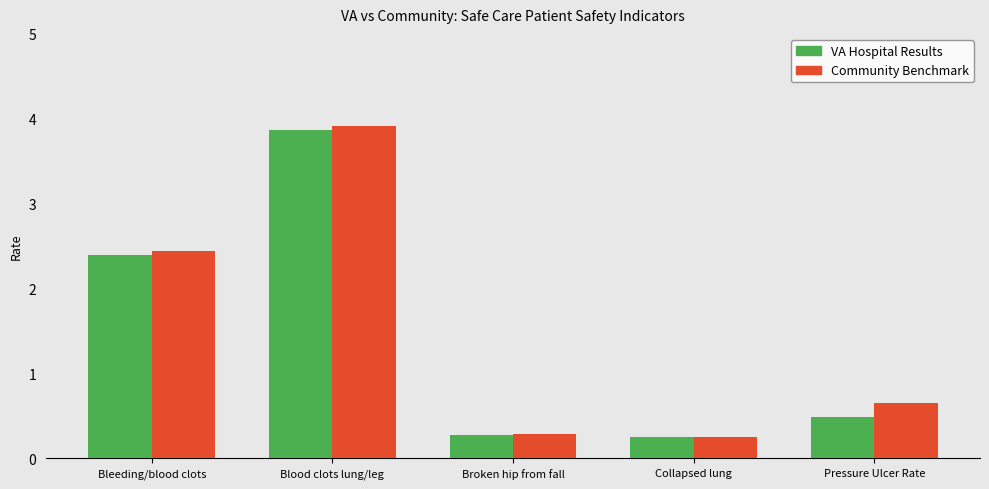

Which category has the highest value in the VA Hospital Results series?

Blood clots lung/leg